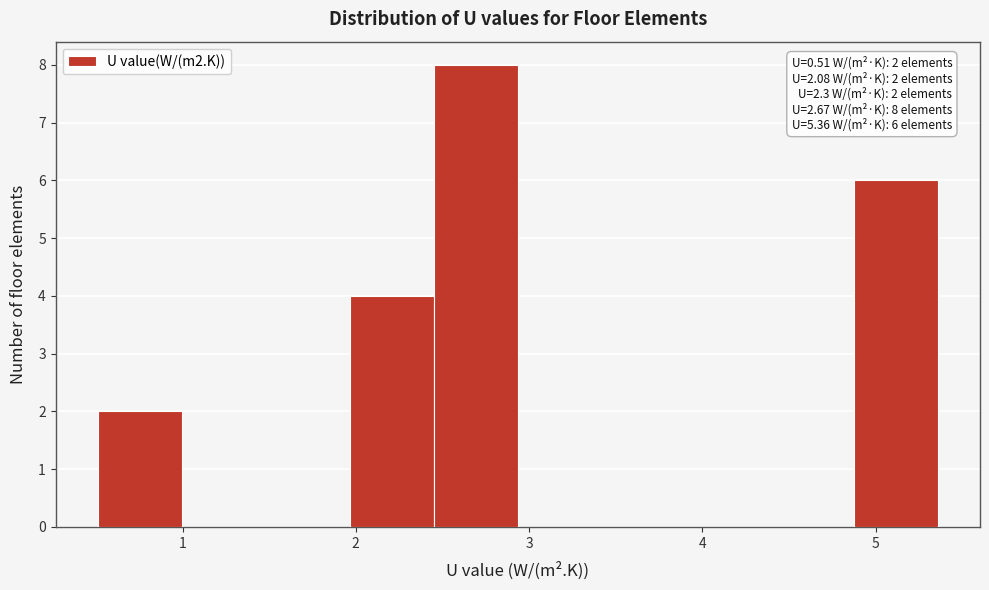

Over which range of the x-axis is the bar tallest?

2.5 to 2.9